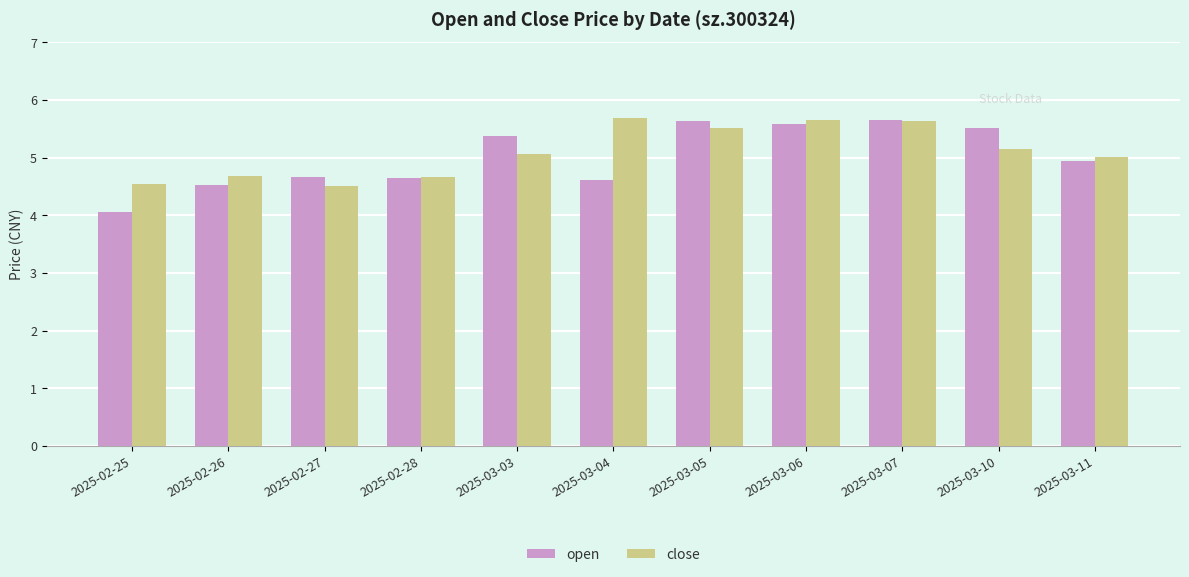

How many bars are there in total?

22